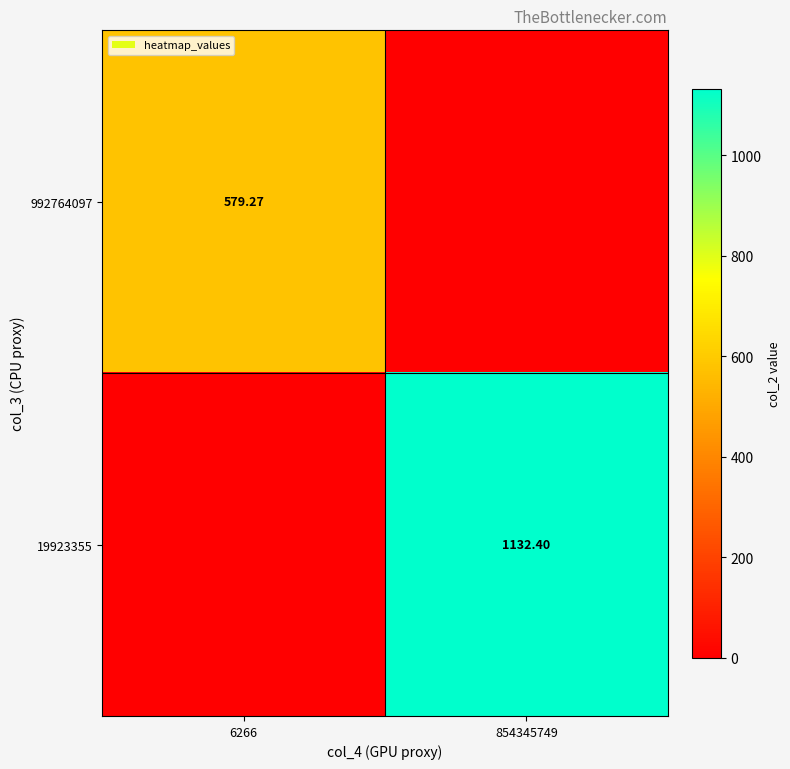

Which series has the largest range (max minus min)?

19923355